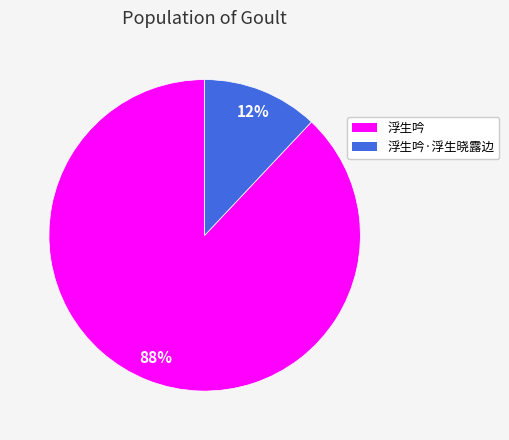

What is the ratio of the value at 浮生吟 to the value at 浮生吟·浮生晓露边?

7.3